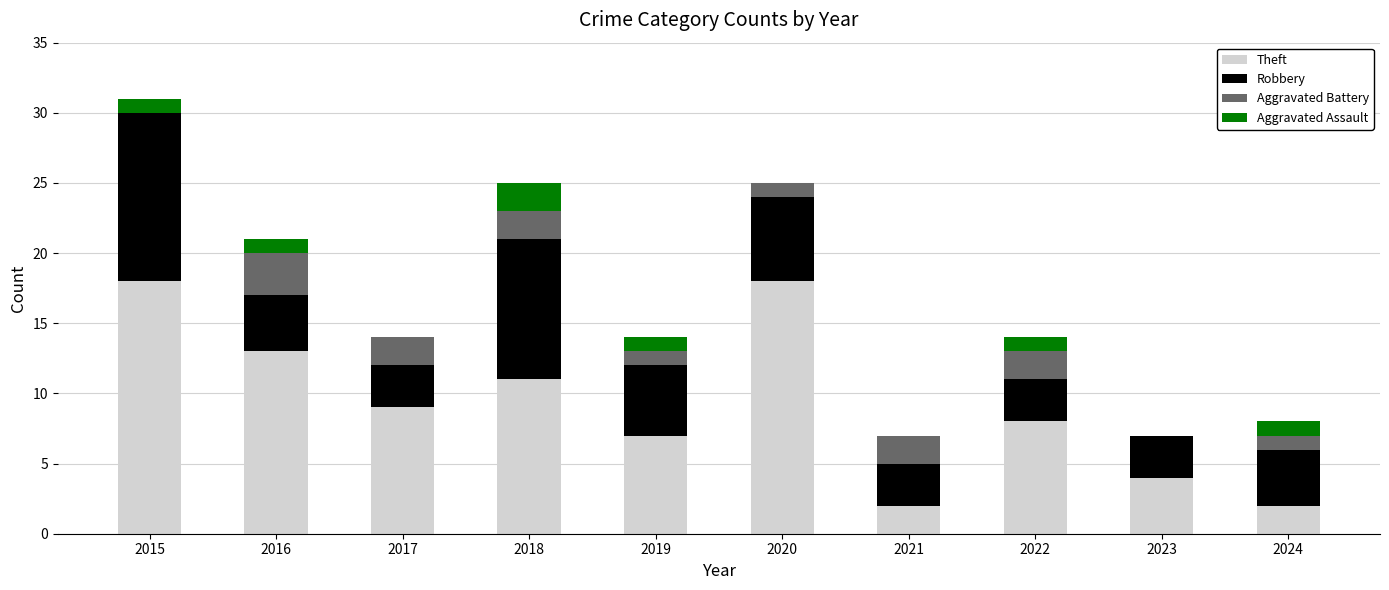

At which category is the sum across all series the highest?

2015